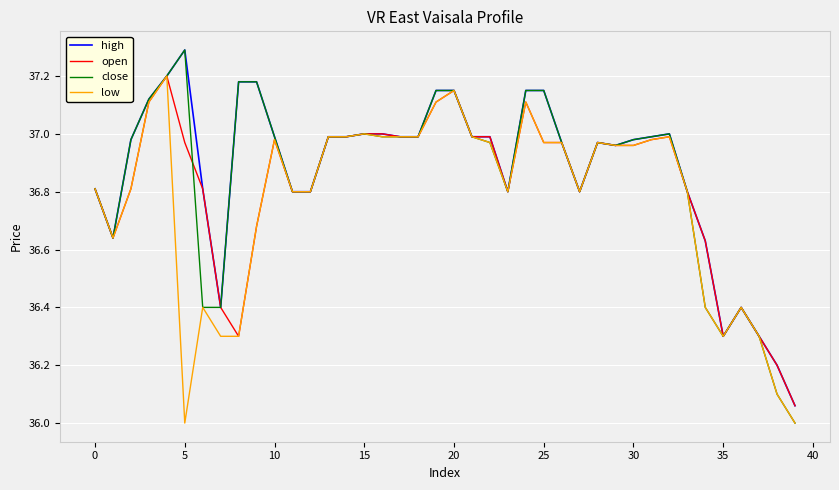

Which series has the largest total across all categories?

high